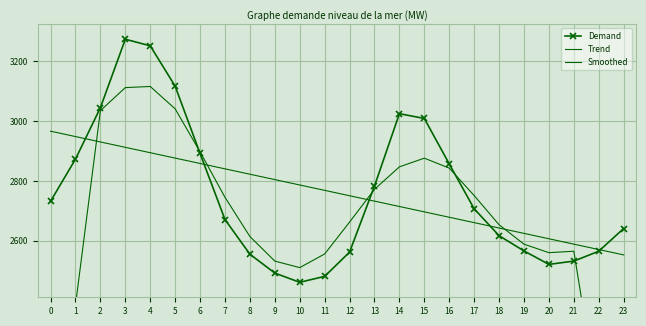

How many series are shown in this chart?

3